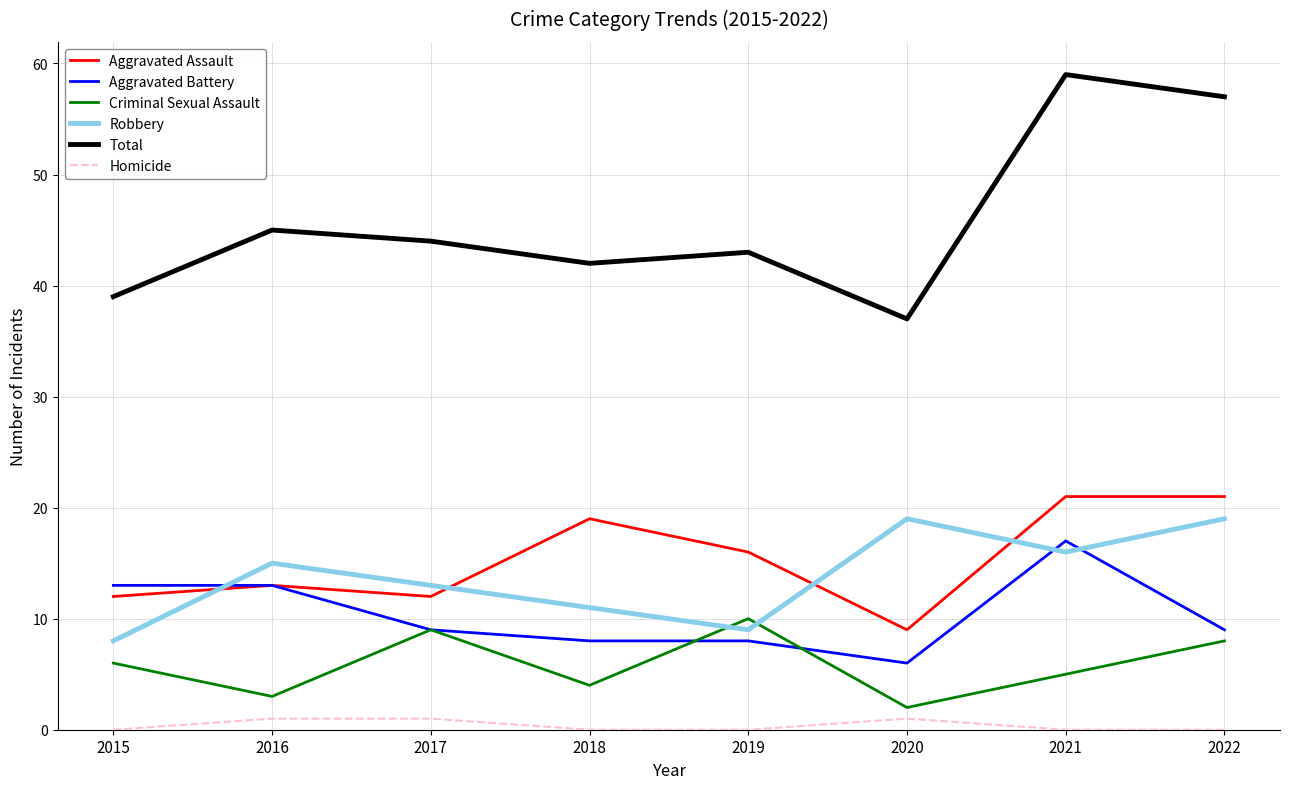

Rank the series by their maximum value, from highest to lowest.

Total, Aggravated Assault, Robbery, Aggravated Battery, Criminal Sexual Assault, Homicide